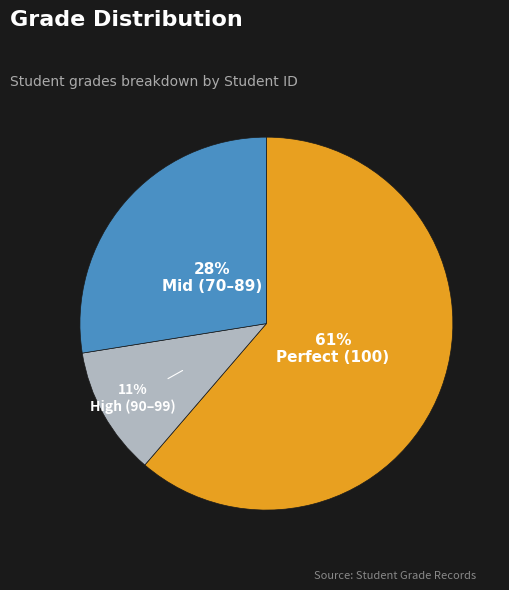

What is the smallest slice in the pie chart?

High (90–99)